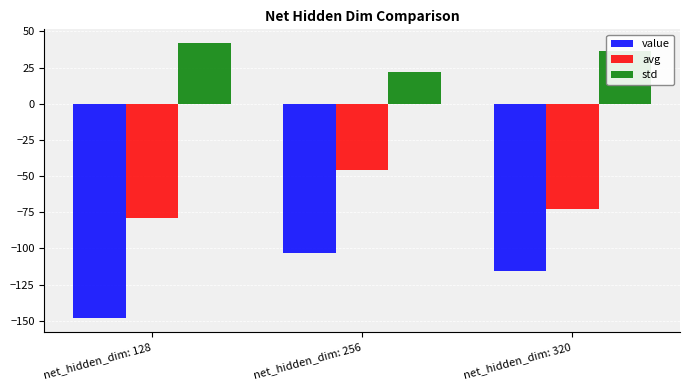

List the series in order of their peak value, lowest first.

value, avg, std